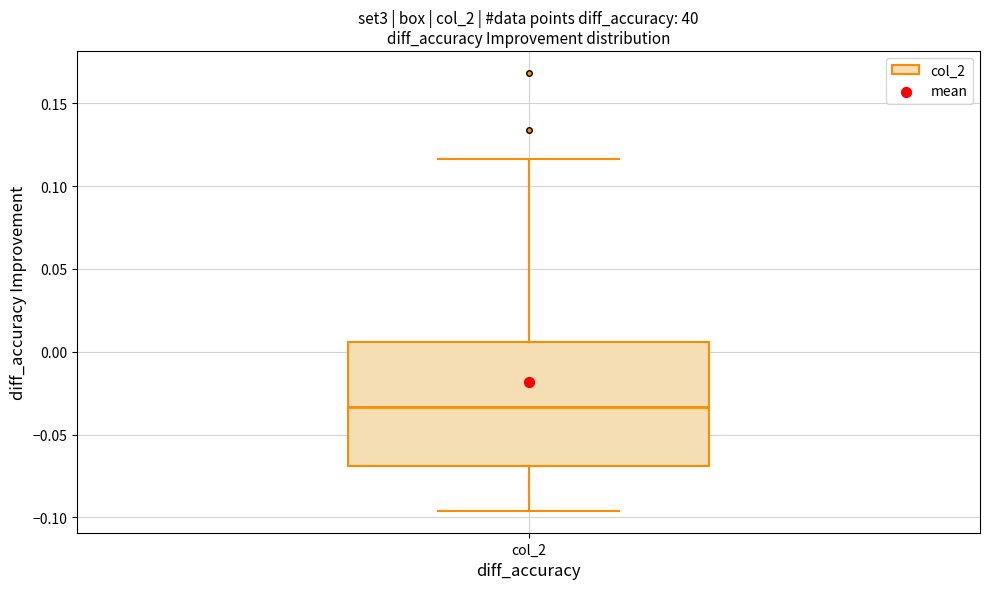

Read this box plot against the y-axis: the position of the median line, the range covered by the box, and the ends of both whiskers. The values are not printed on the chart, so give them approximately, as read against the axis.

median -0.035, box -0.070 to 0.005, whiskers -0.095 to 0.115